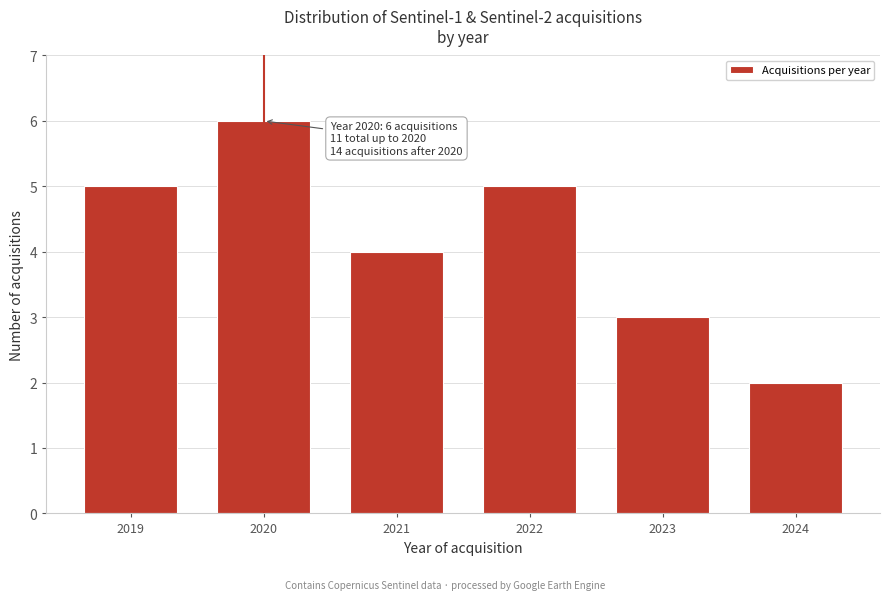

Reading left to right, list all the values displayed in this chart.

2019=5	2020=6	2021=4	2022=5	2023=3	2024=2